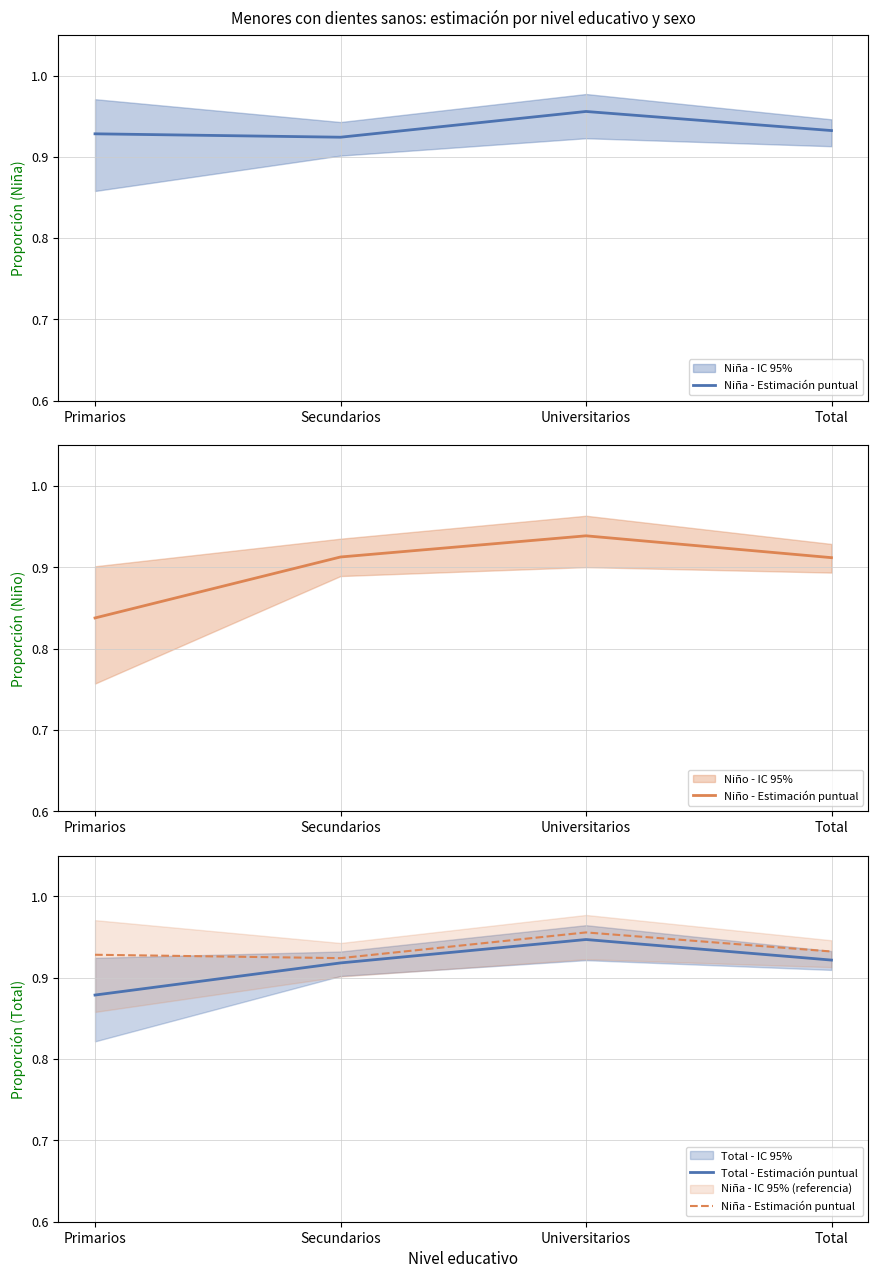

What is the sum of all Niña - Estimación puntual values?

3.7